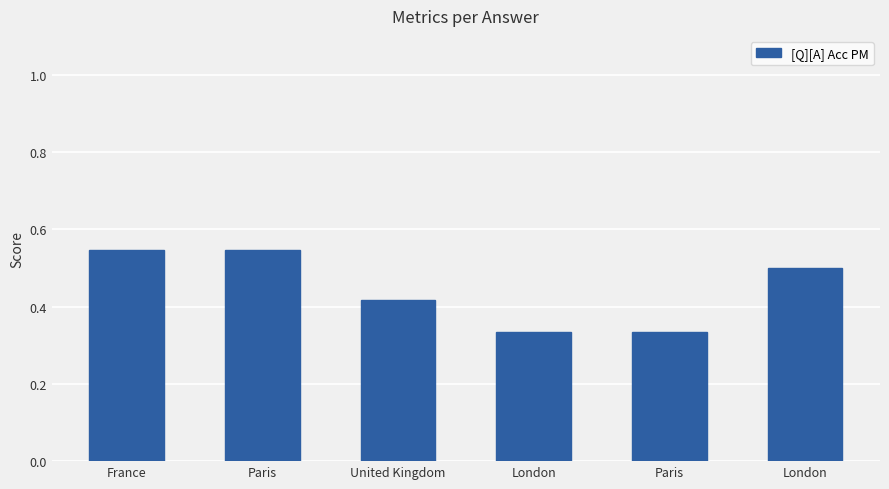

Does the chart contain any negative values?

No